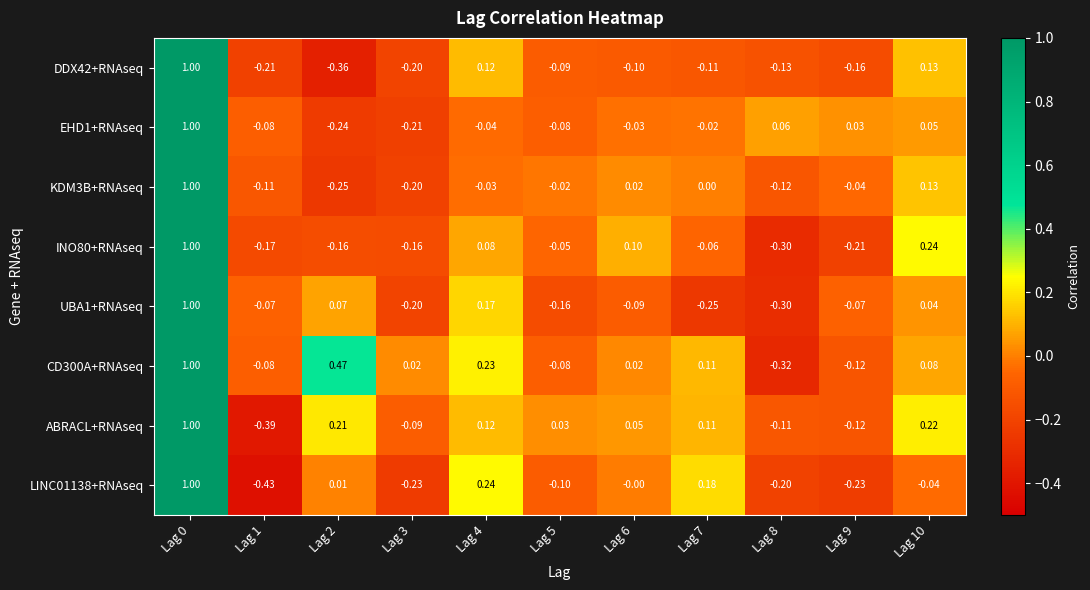

Is the value of KDM3B+RNAseq at Lag 10 greater than the value of CD300A+RNAseq at Lag 3?

Yes